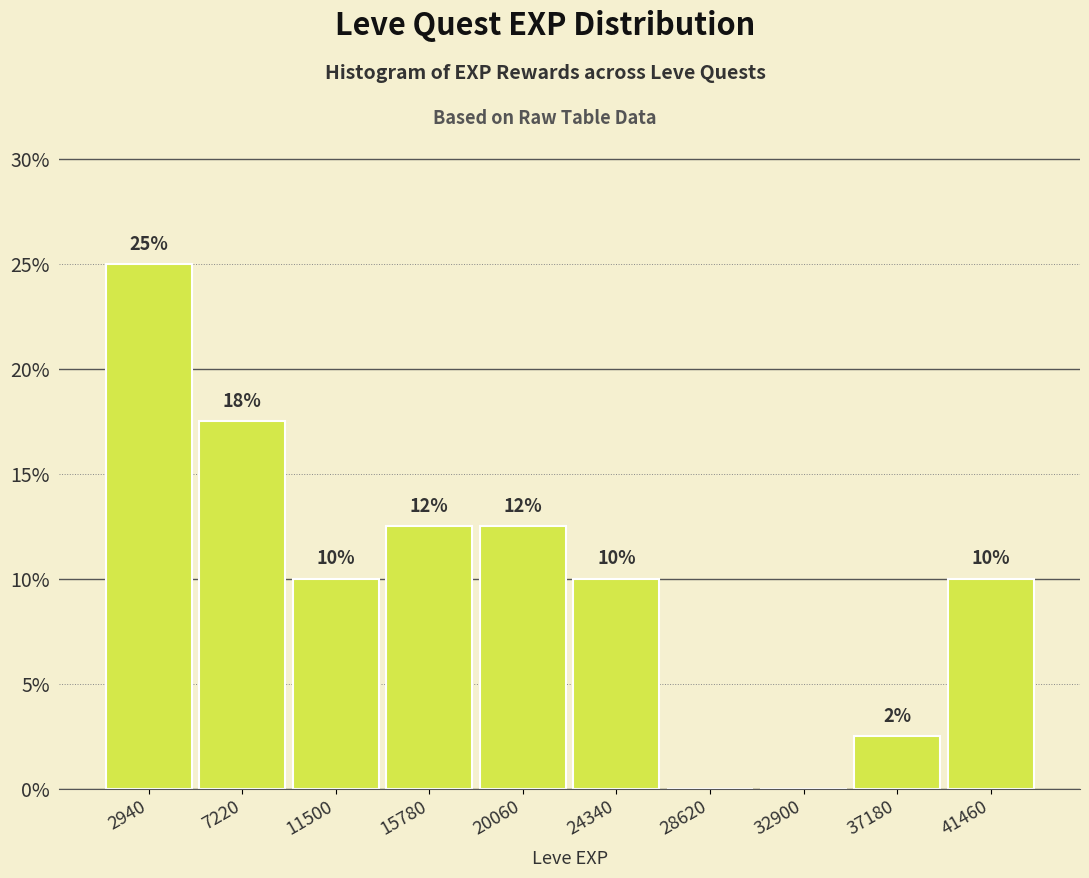

Over which range of the x-axis is the bar tallest?

1000 to 5000